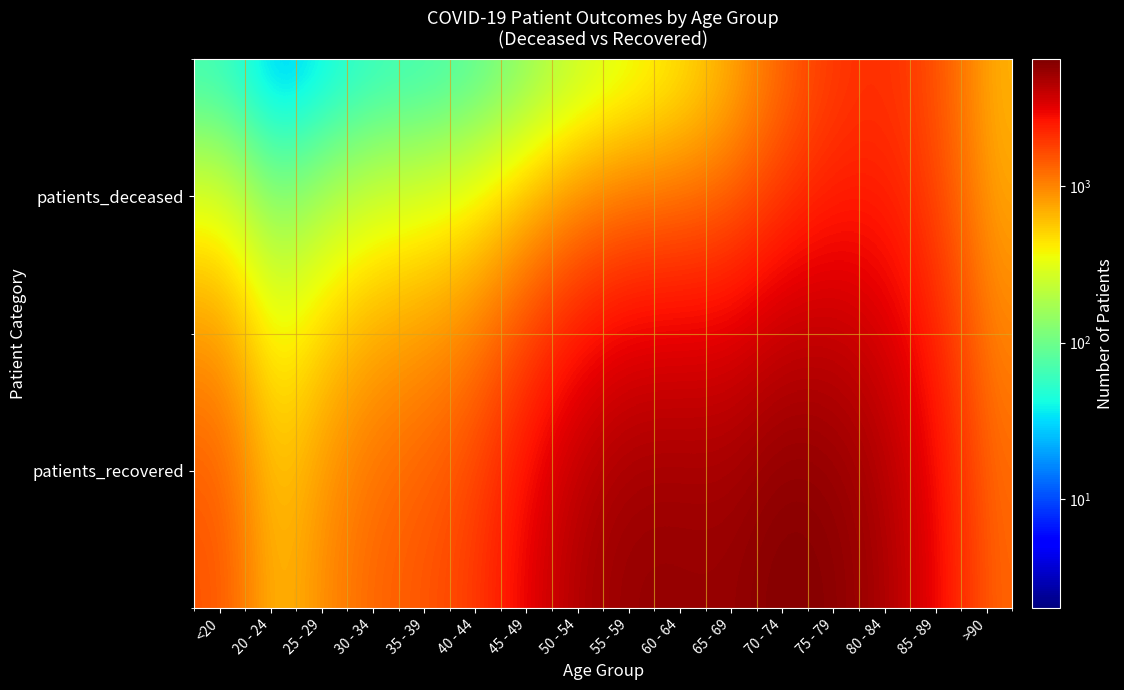

Between 65 - 69 and 40 - 44, which is larger?

65 - 69